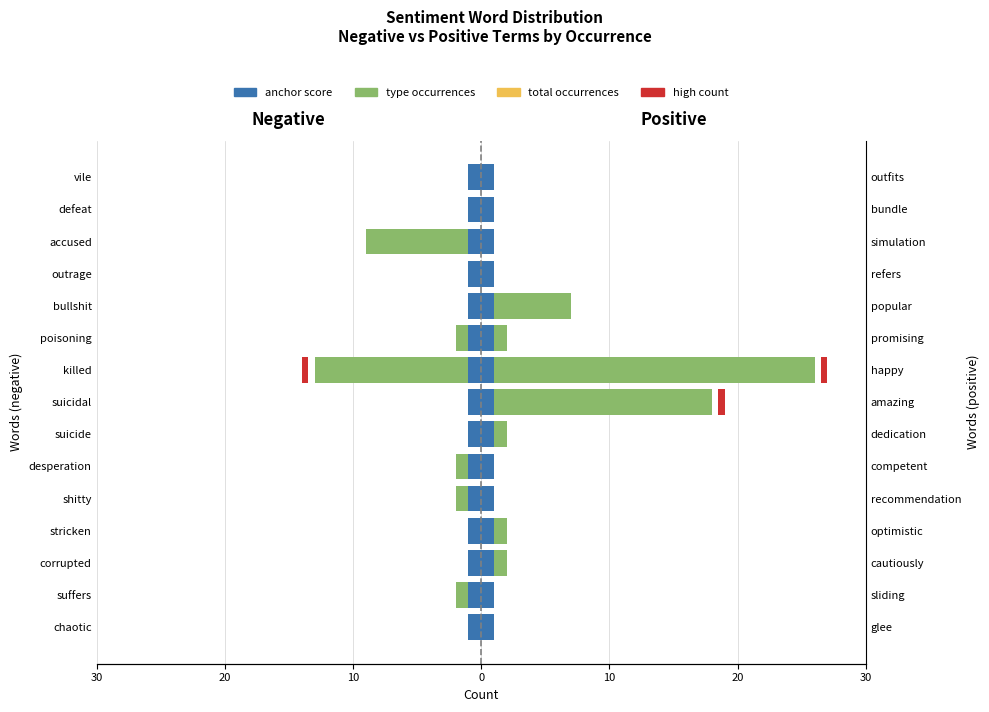

Is it true that Coniugati/e equals -0.7 at poisoning?

False